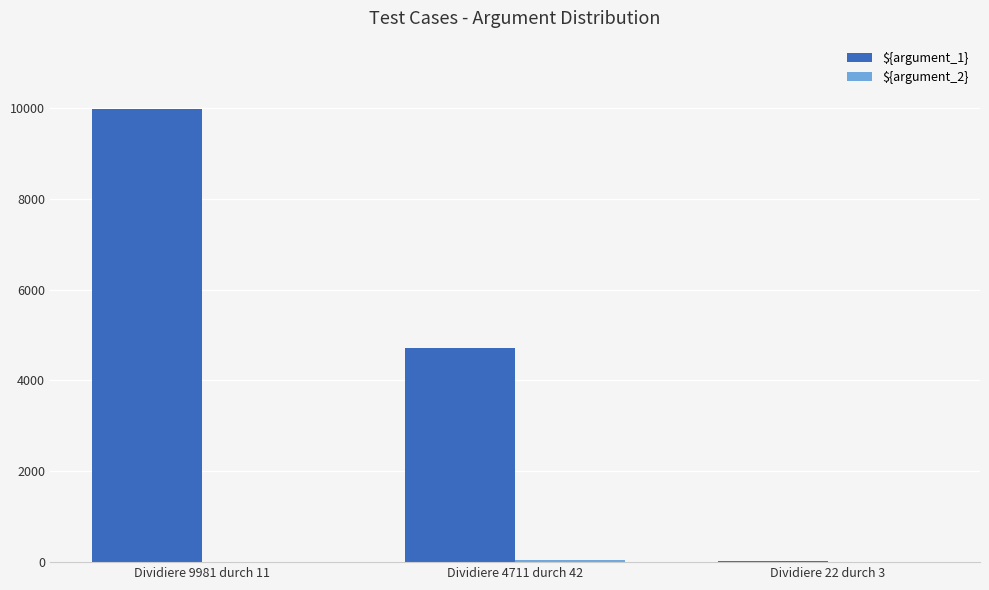

Which series has the largest total across all categories?

${argument_1}